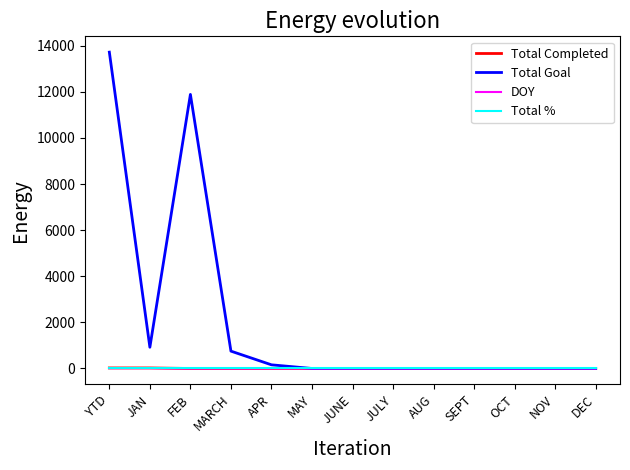

At which category does the chart reach its peak across all series?

YTD